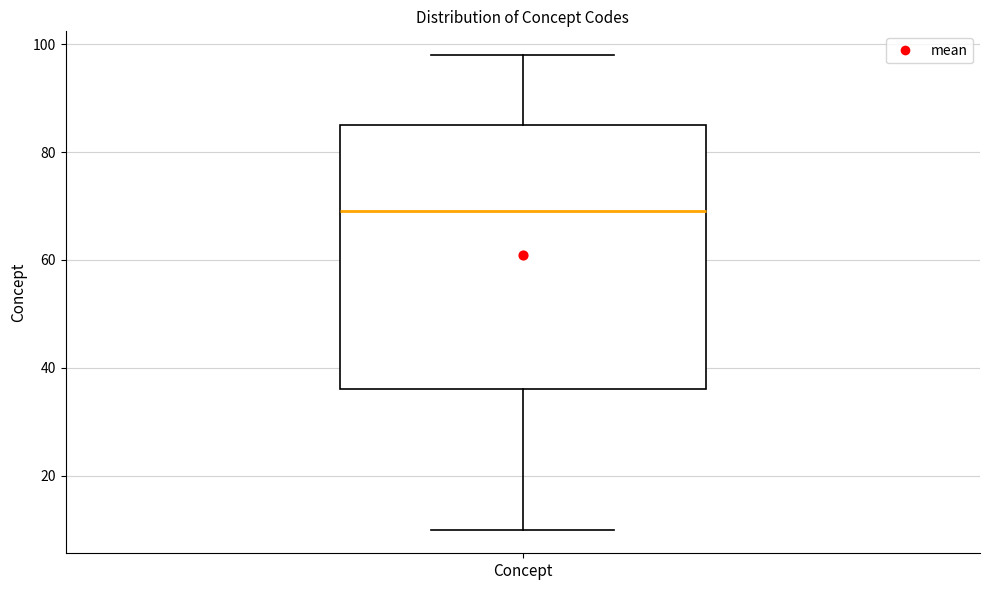

Read this box plot against the y-axis: the position of the median line, the range covered by the box, and the ends of both whiskers. The values are not printed on the chart, so give them approximately, as read against the axis.

median 70, box 36 to 86, whiskers 10 to 98